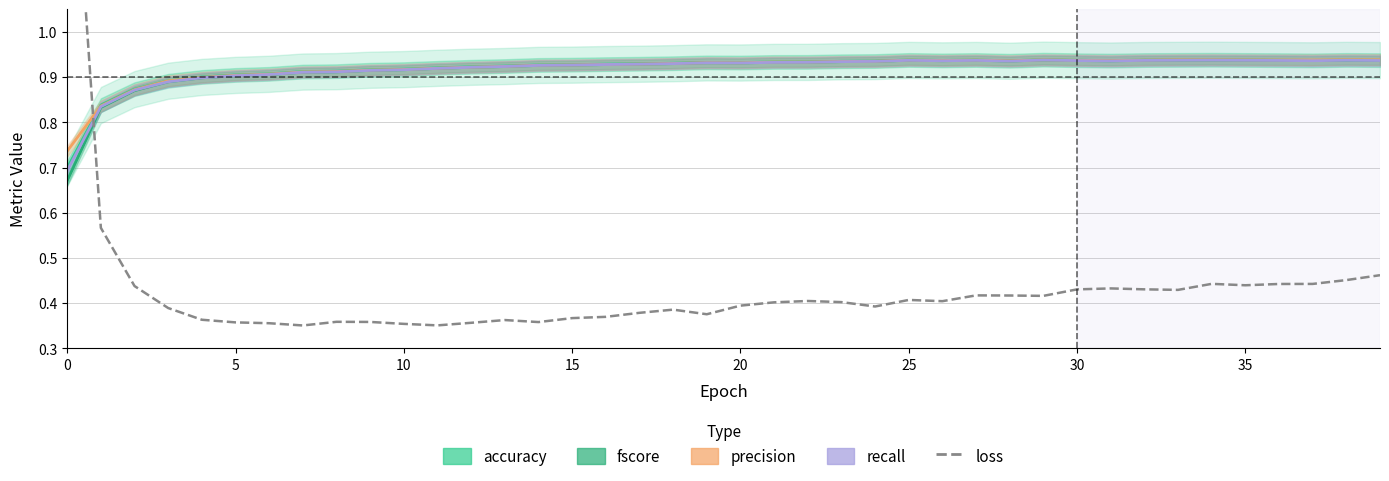

Between which two adjacent categories do recall and fscore first intersect?

18 and 19